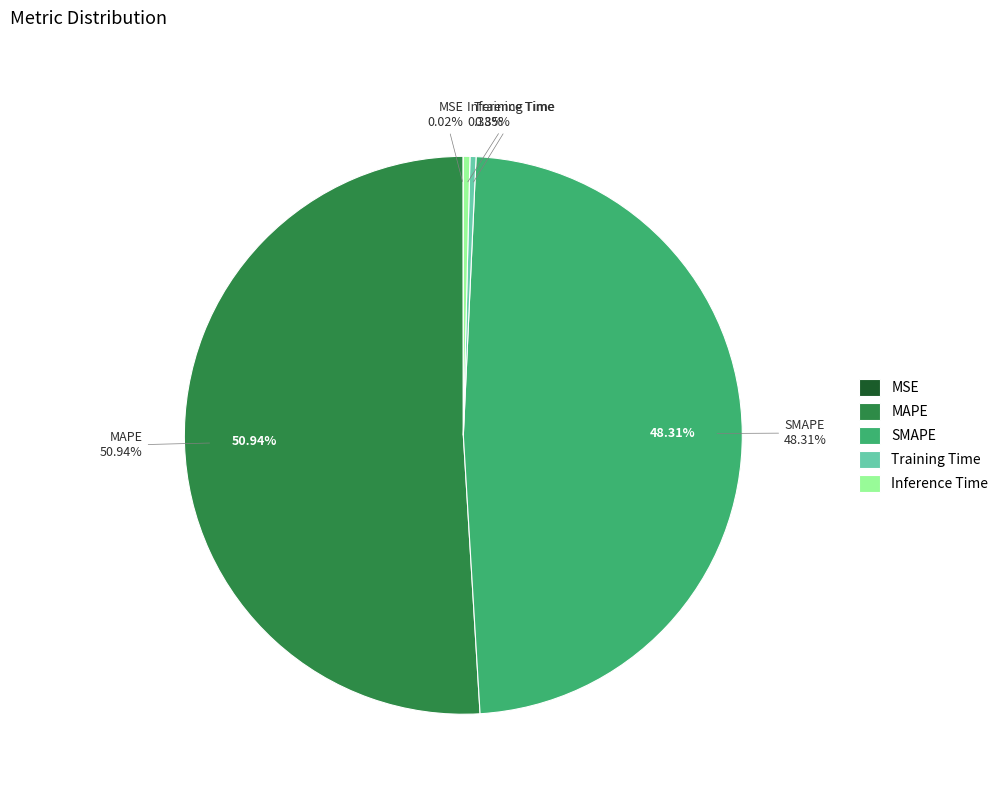

Which slice is the largest?

MAPE